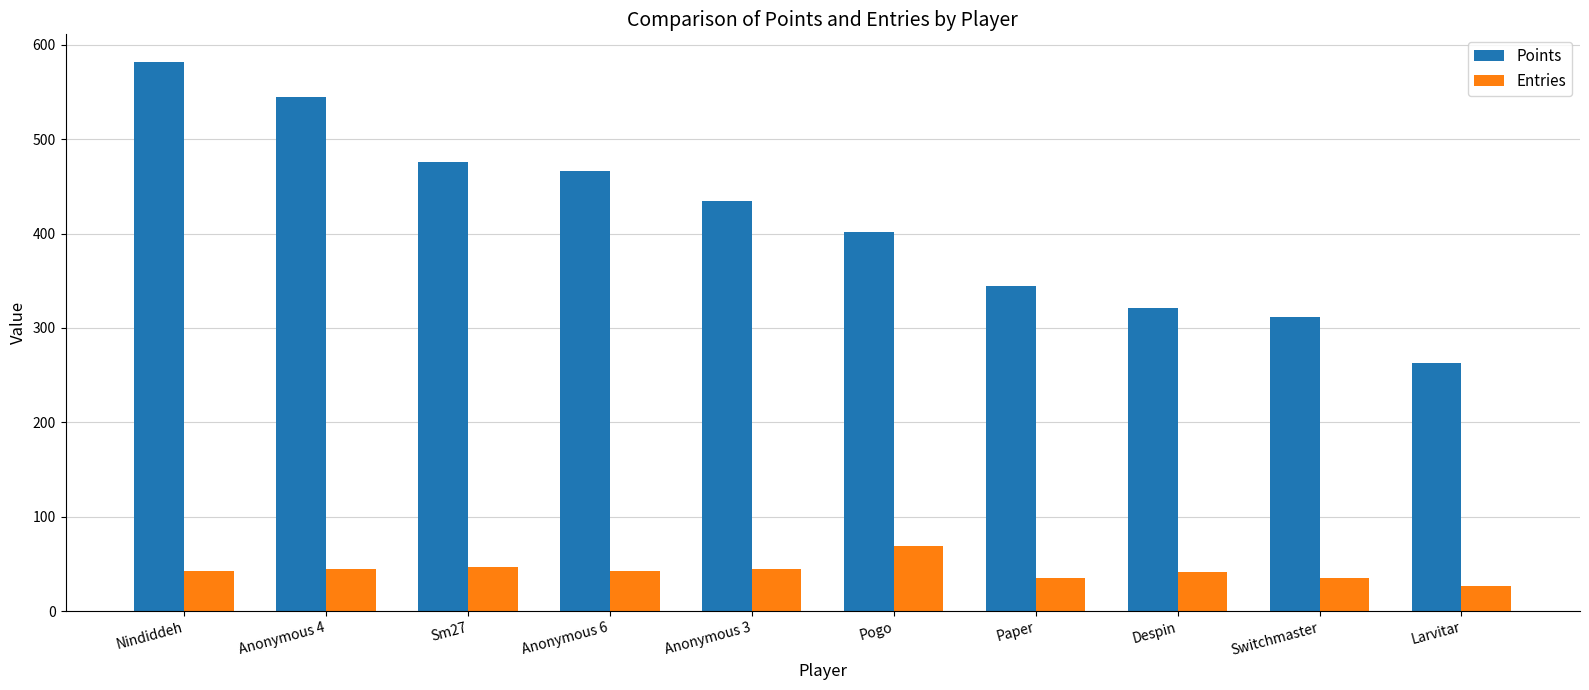

Which category has the lowest value across all series?

Larvitar